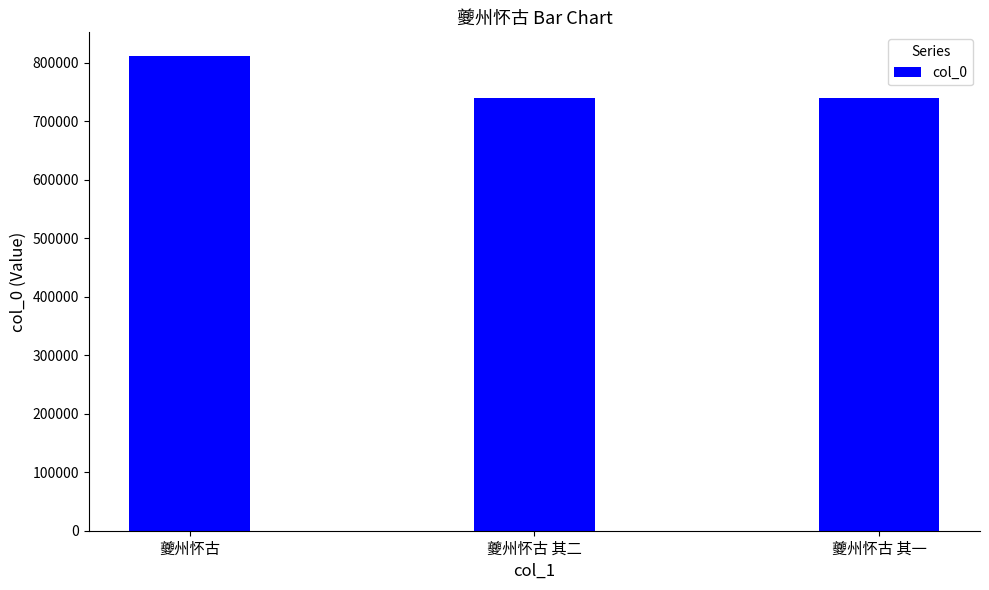

What is the difference between the values at 夔州怀古 其二 and 夔州怀古 其一?

1